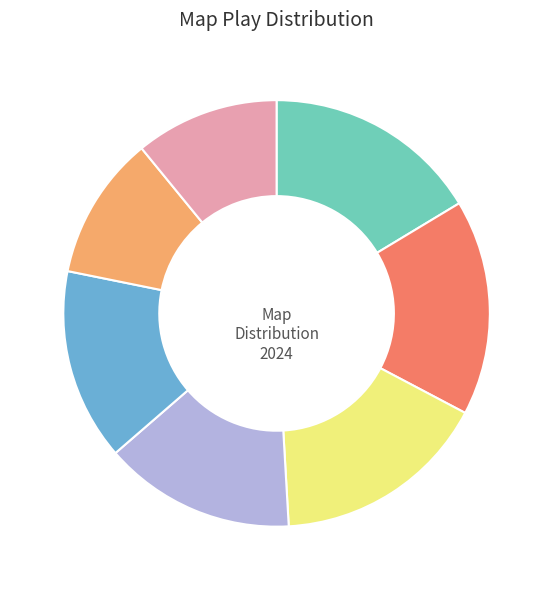

Does any single category account for the majority?

No